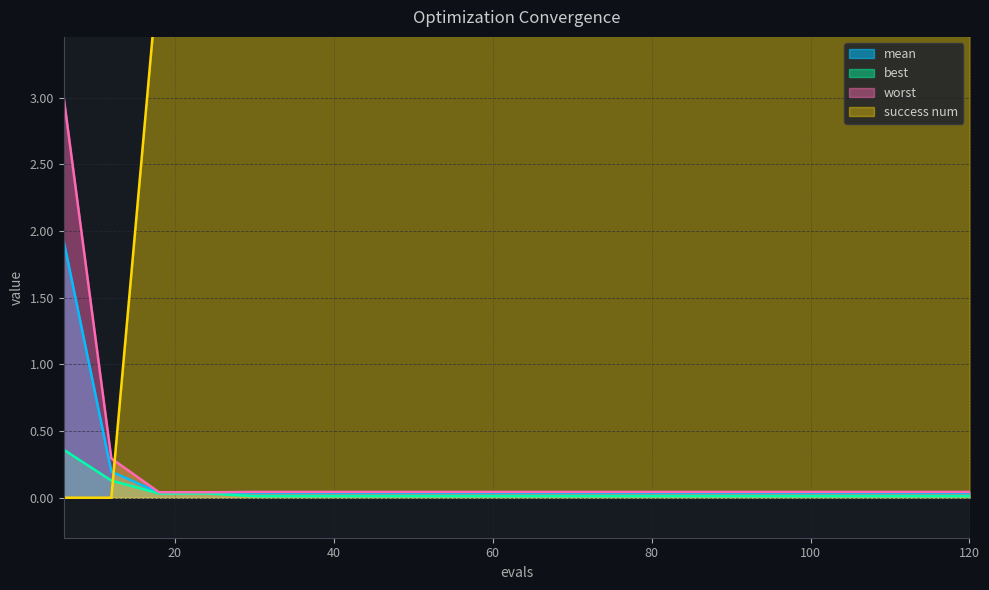

Reading left to right, transcribe all the data shown in this chart.

mean: 1.9	0.2	0.0	0.0	0.0	0.0	0.0	0.0	0.0	0.0	0.0	0.0	0.0	0.0	0.0	0.0	0.0	0.0	0.0	0.0
best: 0.4	0.1	0.0	0.0	0.0	0.0	0.0	0.0	0.0	0.0	0.0	0.0	0.0	0.0	0.0	0.0	0.0	0.0	0.0	0.0
worst: 3.0	0.3	0.0	0.0	0.0	0.0	0.0	0.0	0.0	0.0	0.0	0.0	0.0	0.0	0.0	0.0	0.0	0.0	0.0	0.0
success num: 0.0	0.0	4.0	4.0	4.0	4.0	4.0	4.0	4.0	4.0	4.0	4.0	4.0	4.0	4.0	4.0	4.0	4.0	4.0	4.0